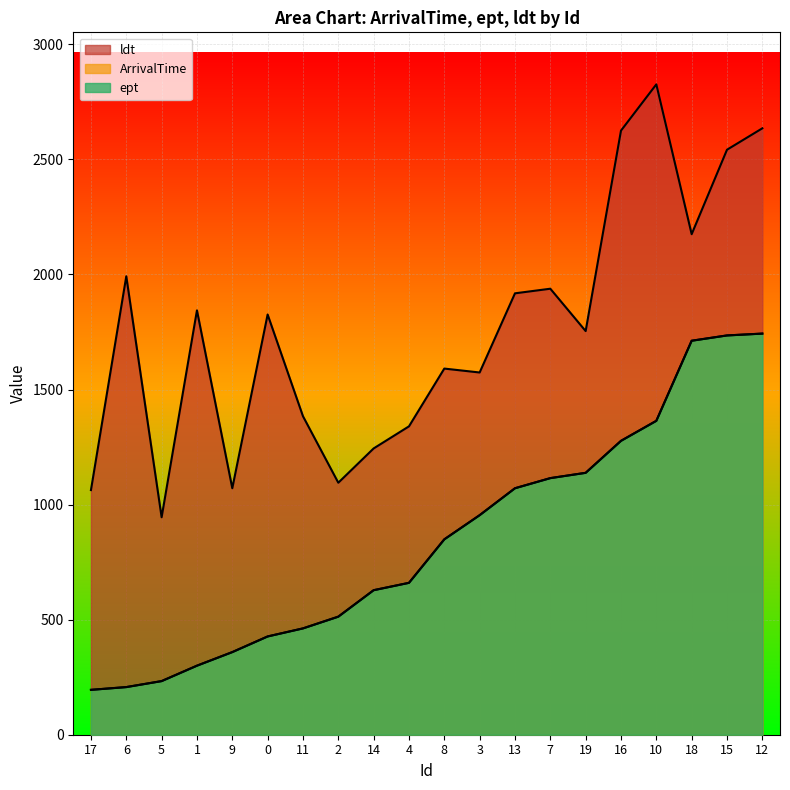

At which category is the sum across all series the highest?

12